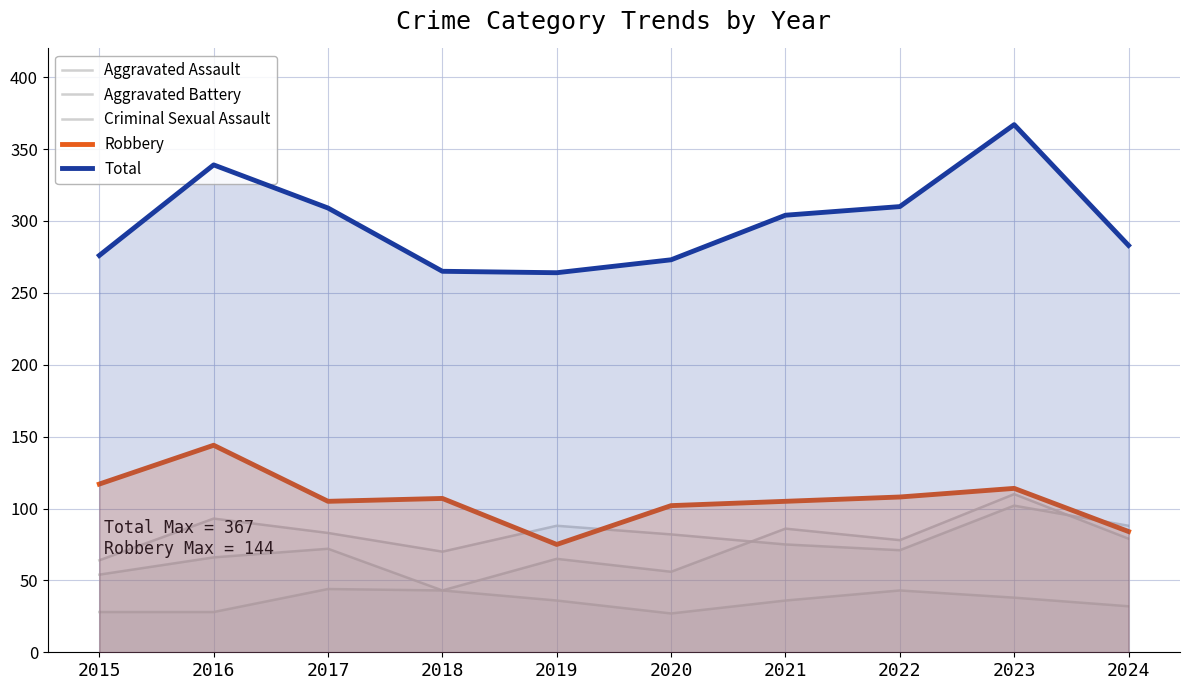

How many lines are shown in the chart?

5